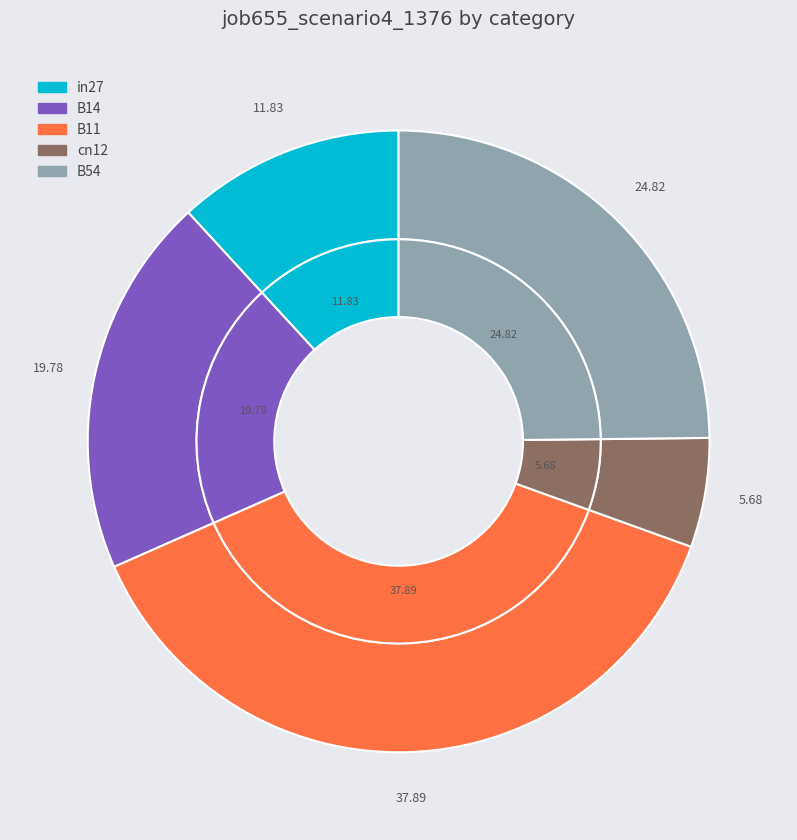

How many segments does this pie chart have?

5